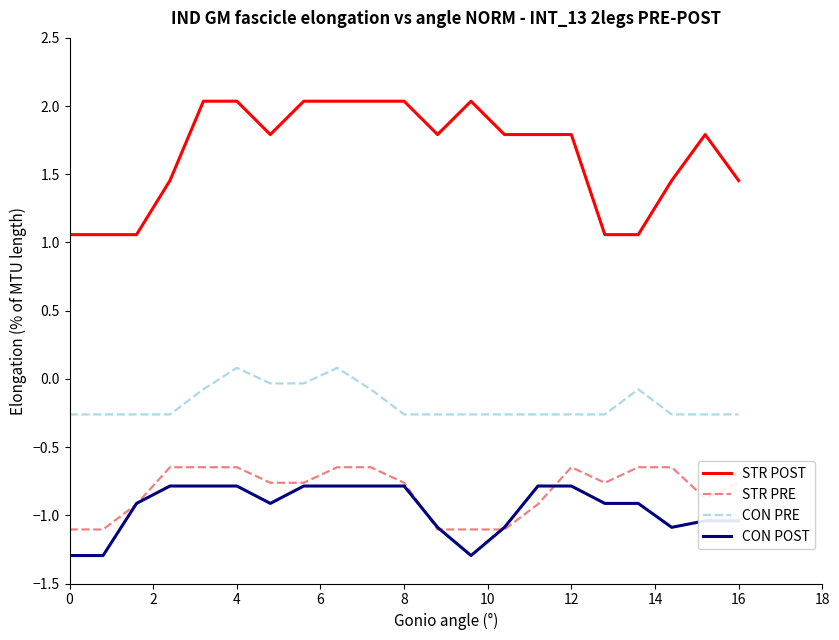

Which series has the largest range (max minus min)?

STR POST